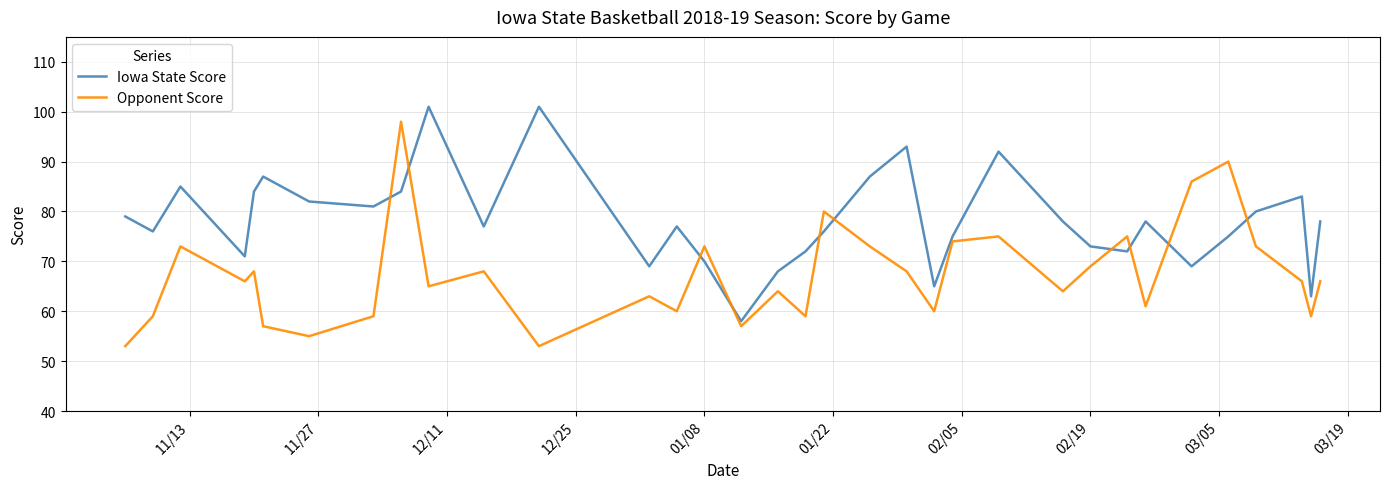

List the series in order of their overall mean, lowest first.

Opponent Score, Iowa State Score